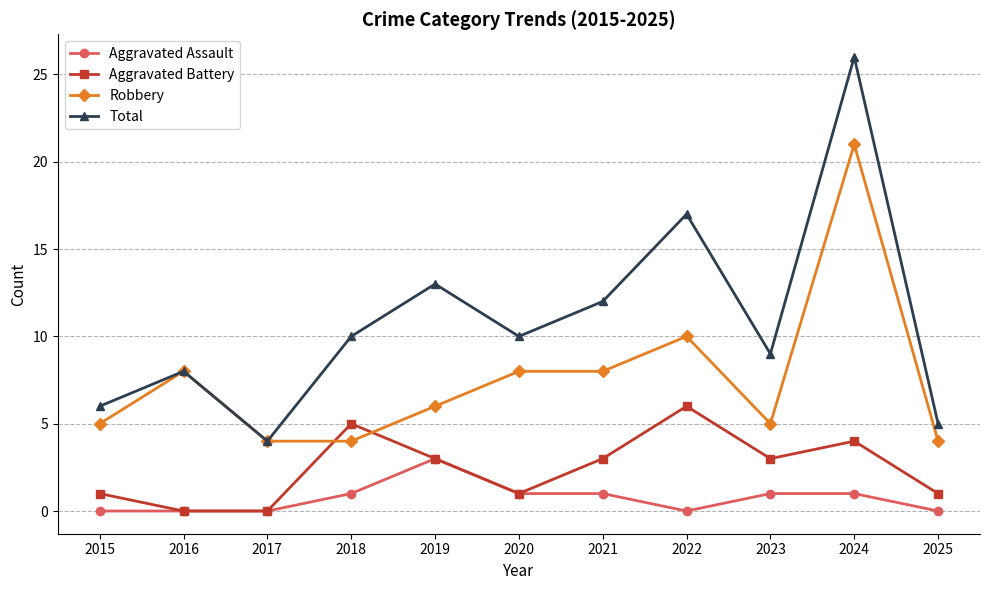

Which series has the largest range (max minus min)?

Total